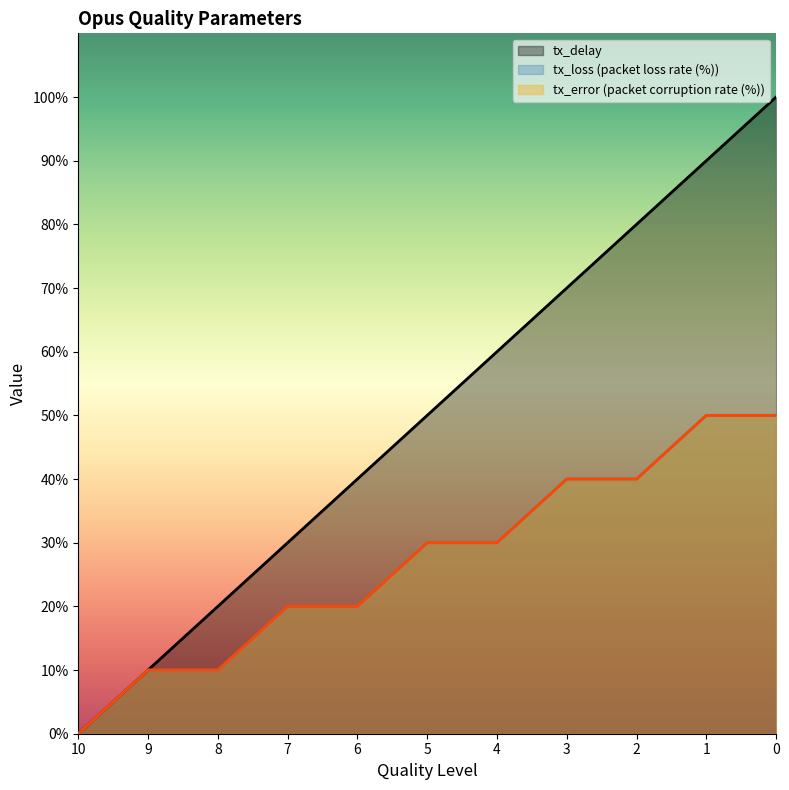

True or false: tx_loss (packet loss rate (%)) has more than 2 points higher than both neighbors.

False